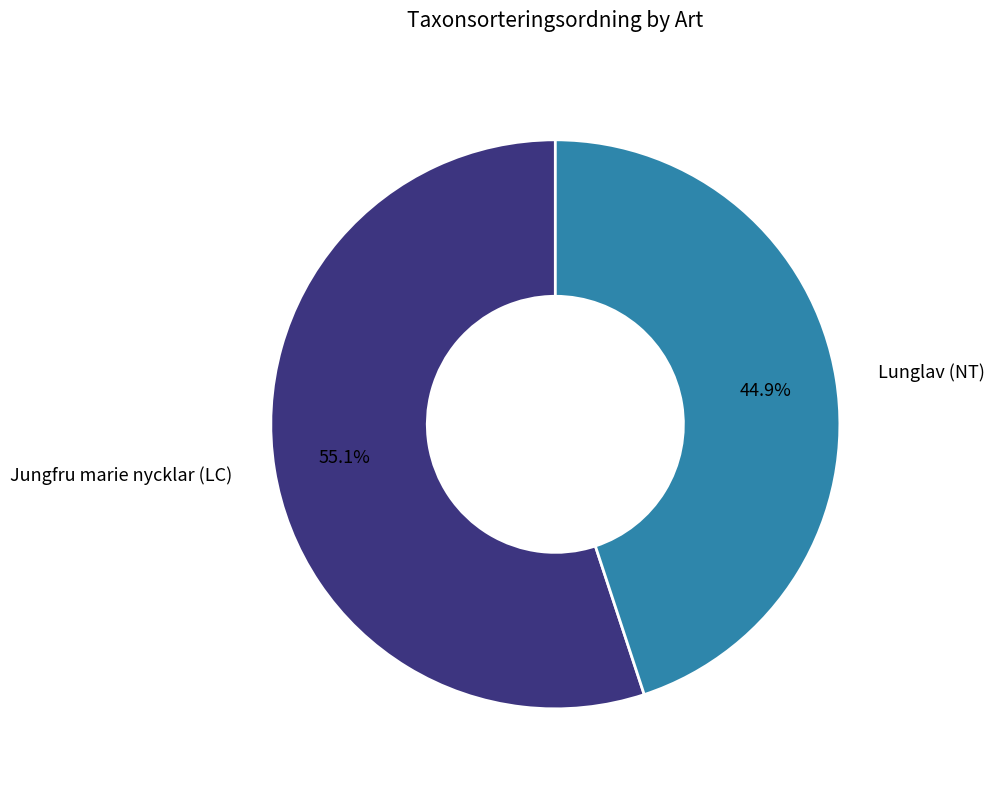

What is the largest slice in the pie chart?

Jungfru marie nycklar (LC)